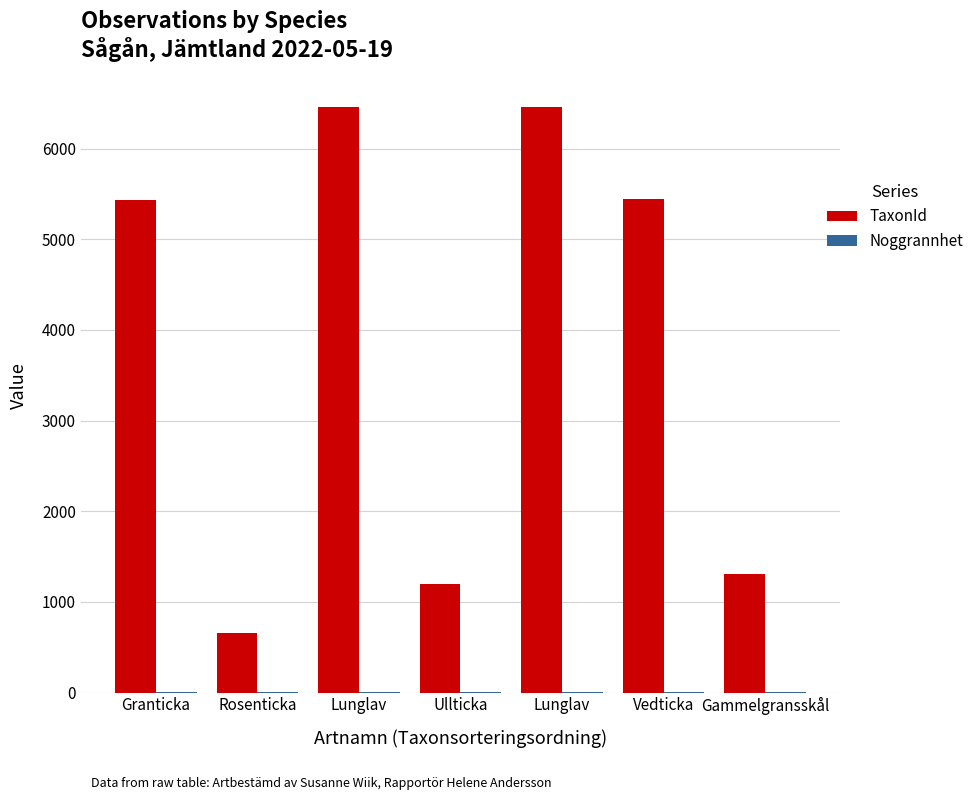

Where is Noggrannhet nearest to the value 5?

Granticka